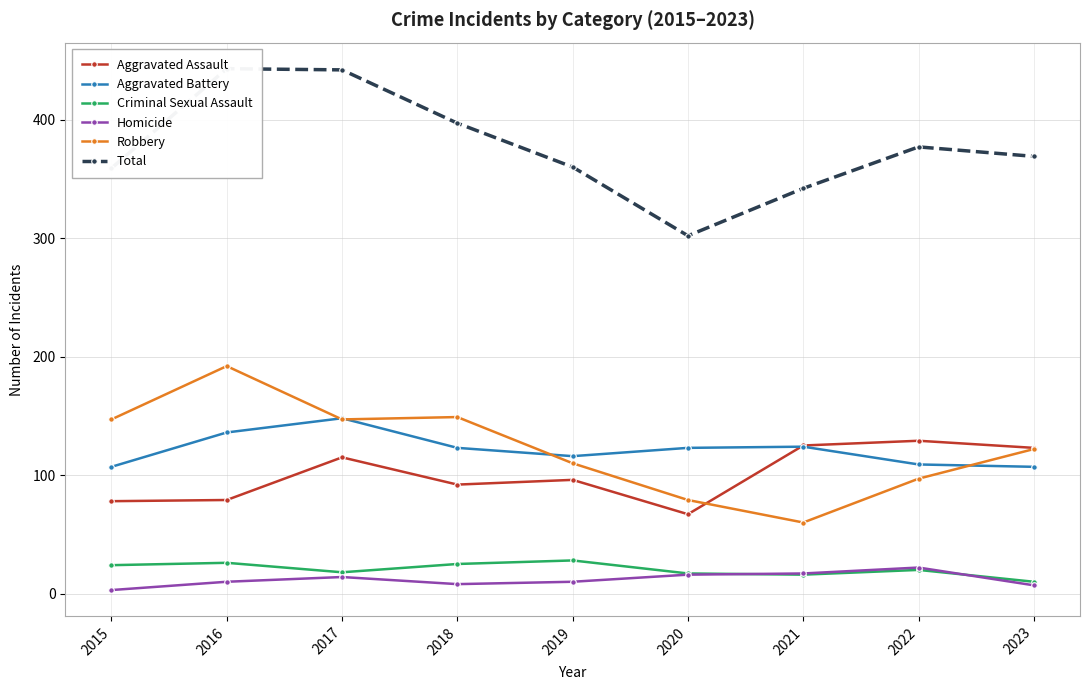

How many distinct data groups are displayed?

6